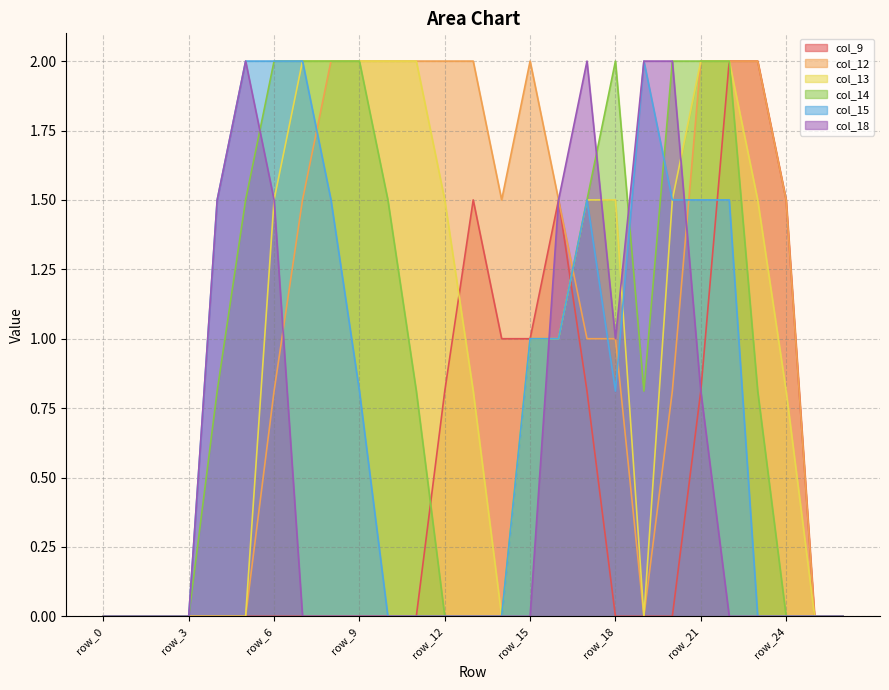

Which series ends up on top after the final intersection of col_12 and col_18?

col_12